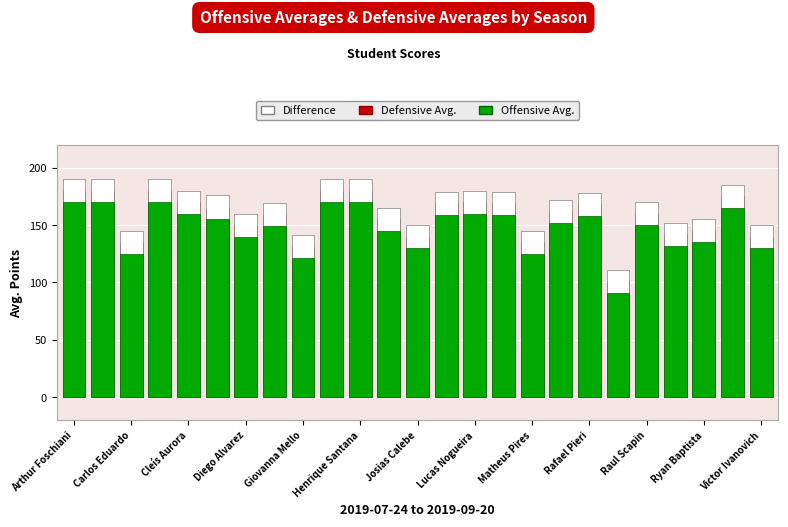

Is it true that Difference equals 180 at Lucas Nogueira?

True